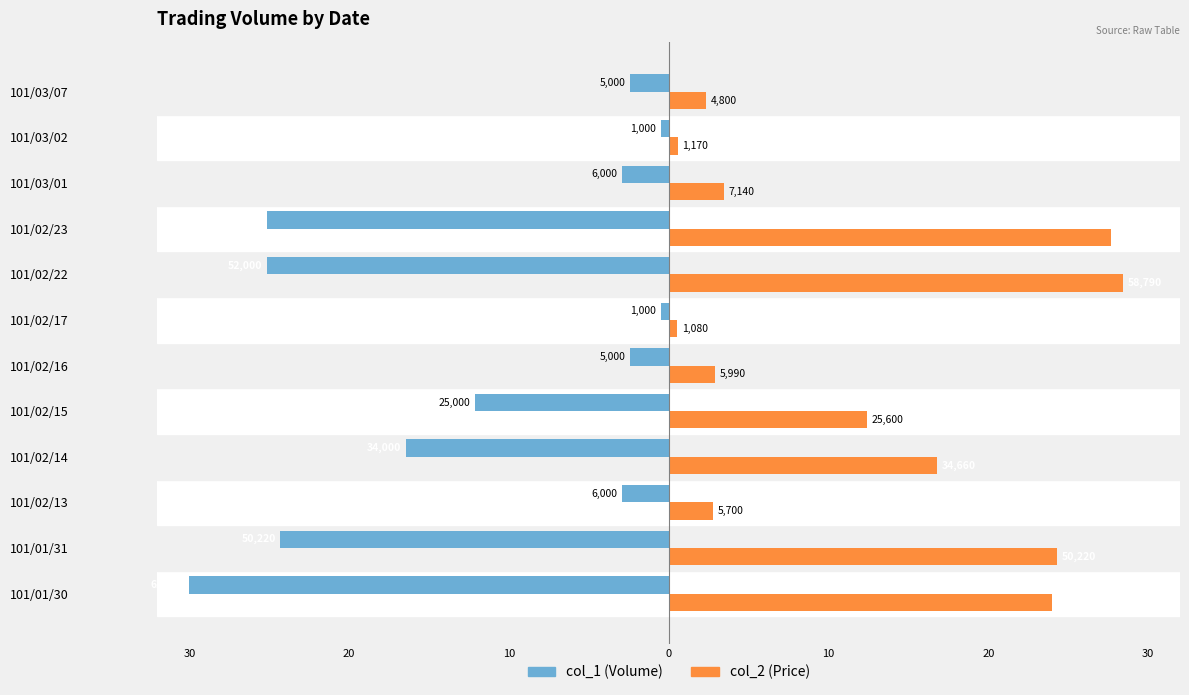

Reading right to left, what are all the values shown in this chart?

col_1 (Volume): -2.4	-0.5	-2.9	-25.2	-25.2	-0.5	-2.4	-12.1	-16.5	-2.9	-24.3	-30.0
col_2 (Price): 2.3	0.6	3.5	27.7	28.4	0.5	2.9	12.4	16.8	2.8	24.3	24.0